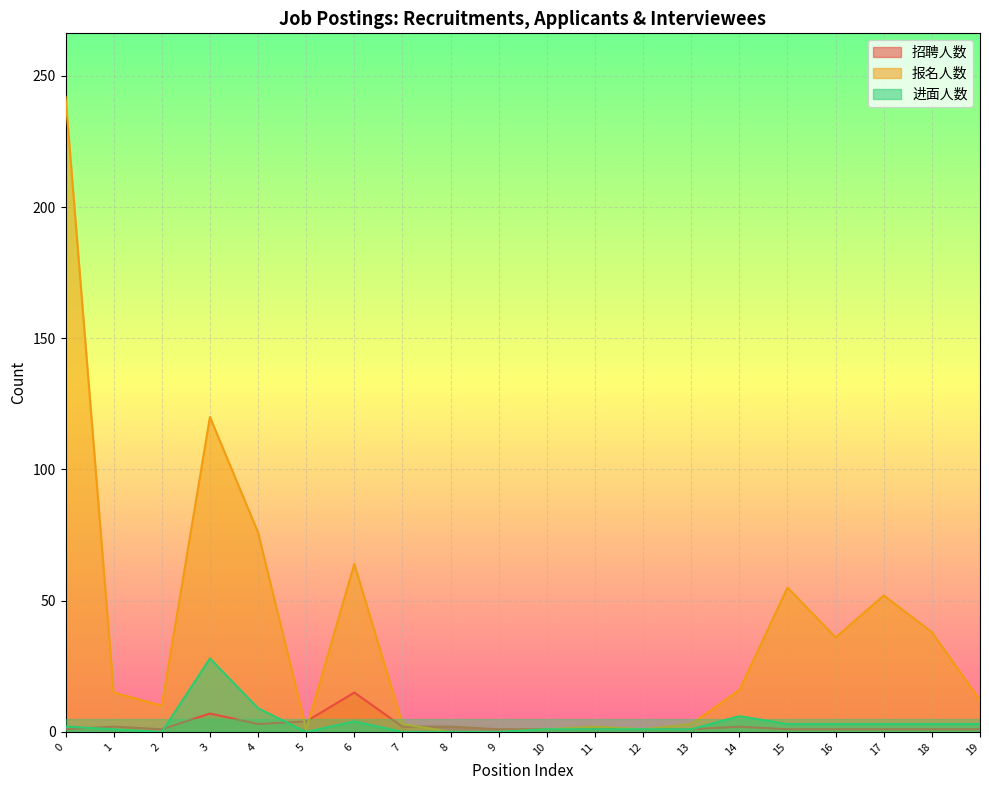

At which label does 报名人数 reach its minimum?

8